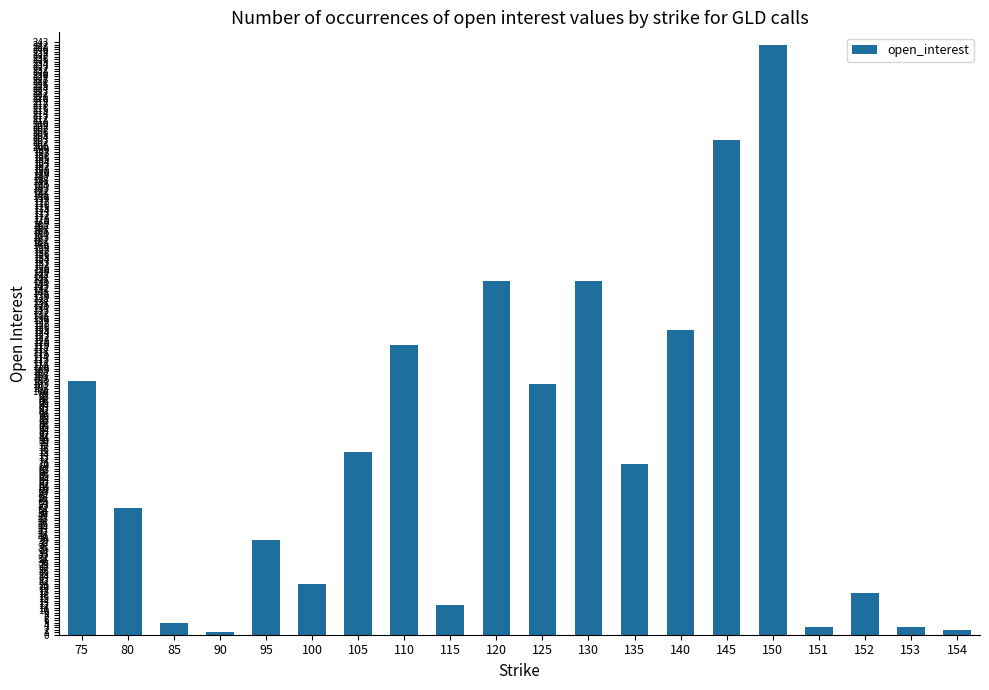

The value at 130 is 145. True or false?

True